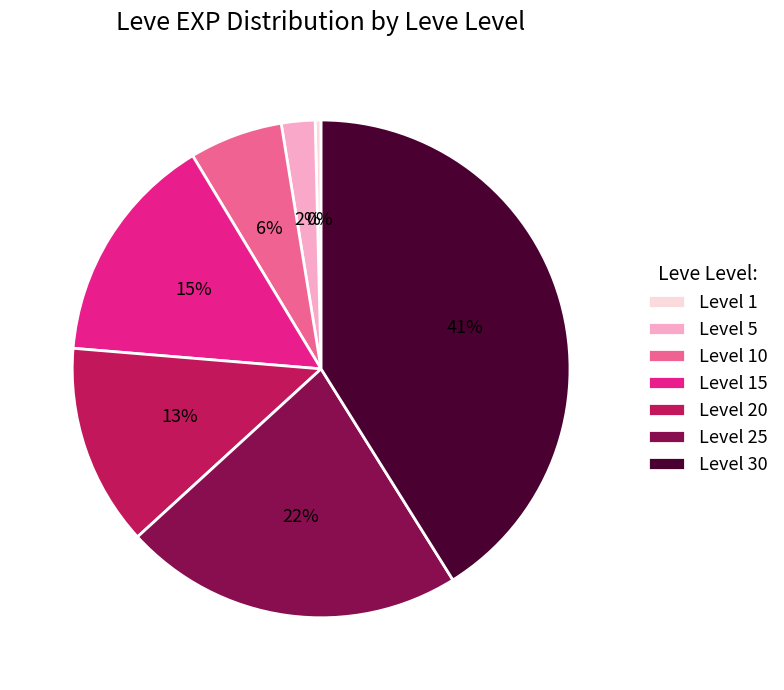

Is it true that Level 15 is 4% of the pie?

False